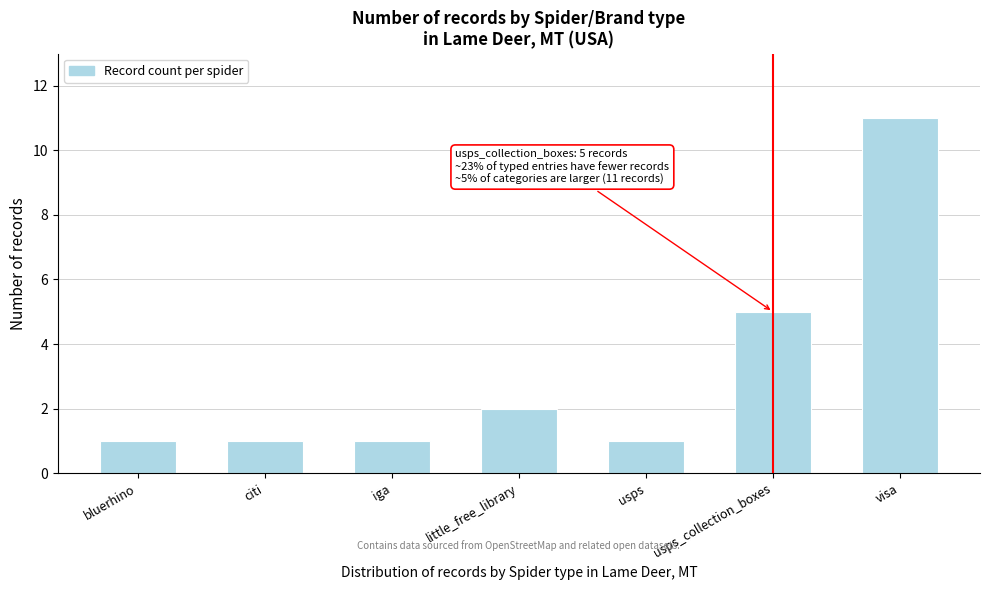

Reading left to right, extract all data points from this chart.

1	1	1	2	1	5	11